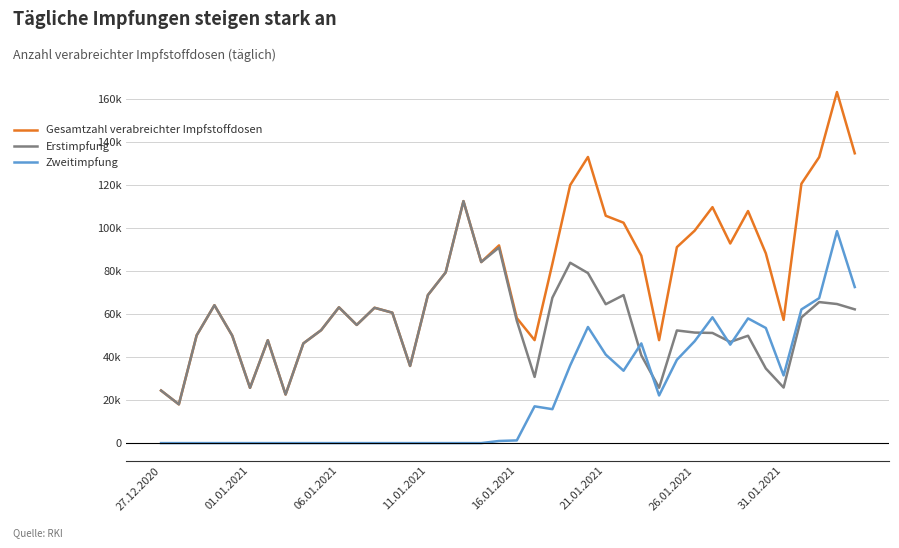

What are all the series names shown in the legend?

Gesamtzahl verabreichter Impfstoffdosen, Erstimpfung, Zweitimpfung